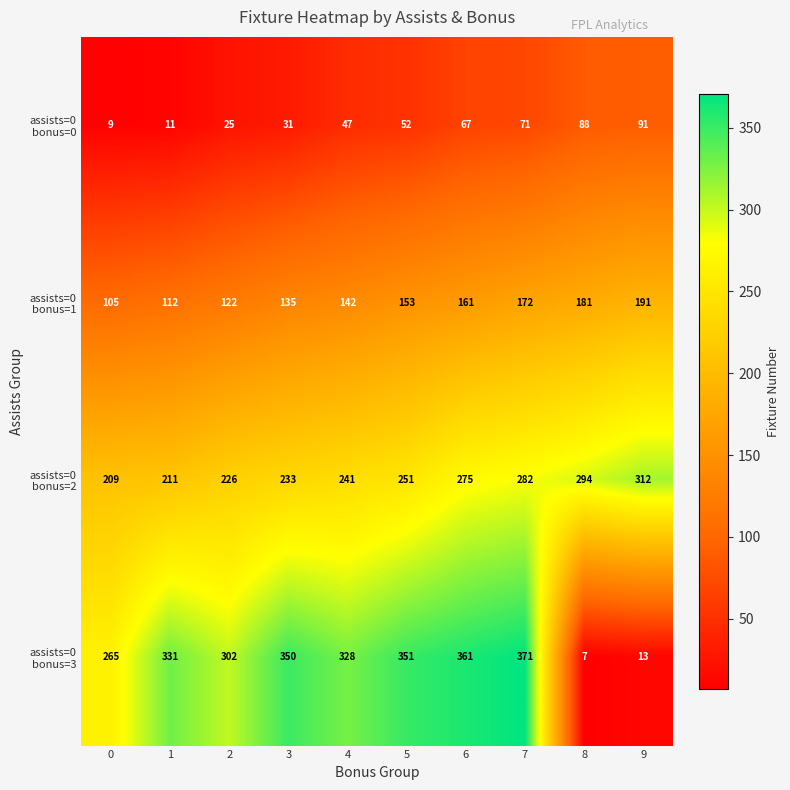

What is the maximum value shown in the chart?

371